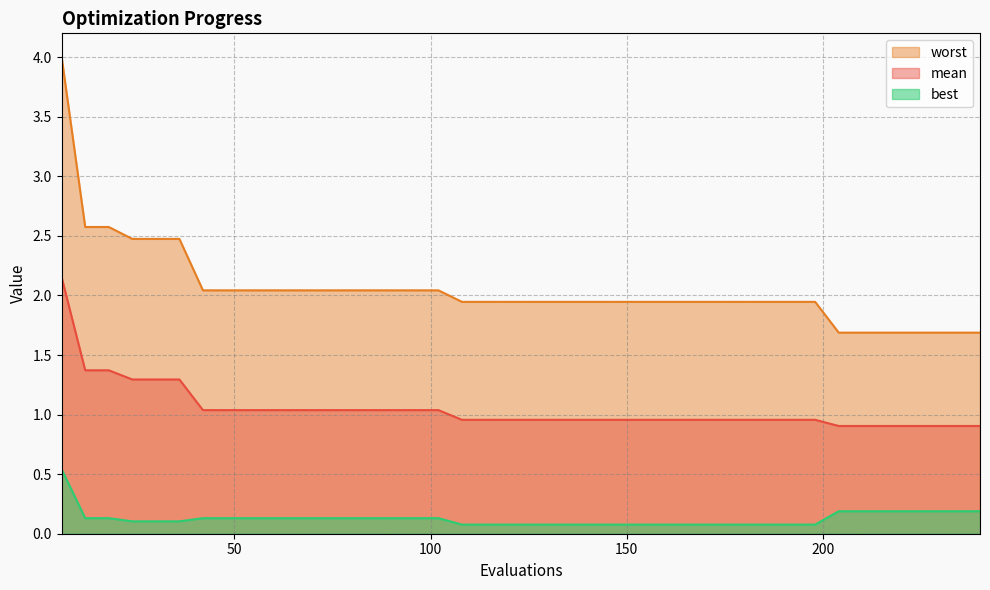

True or false: worst and mean cross at least once.

False